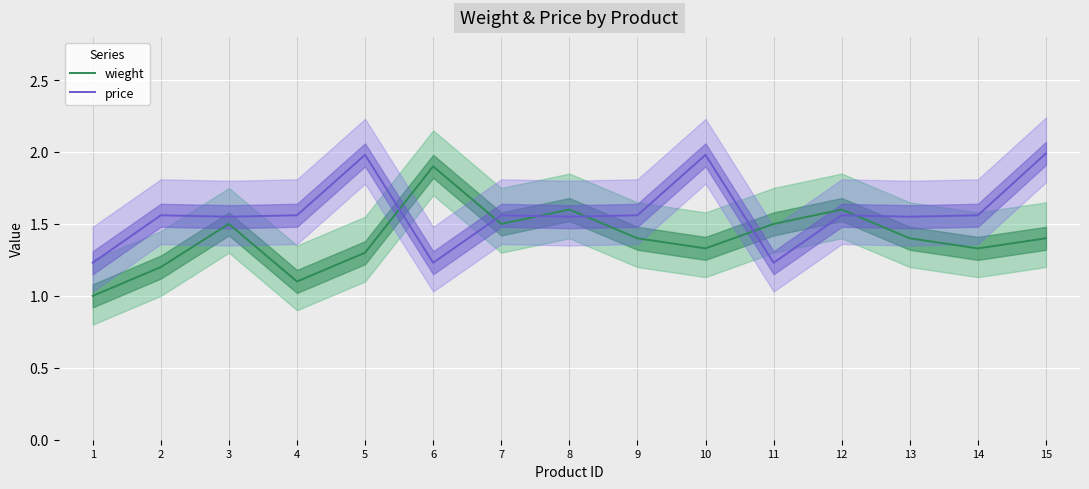

Count the wieght values in the range 1 to 2.

15